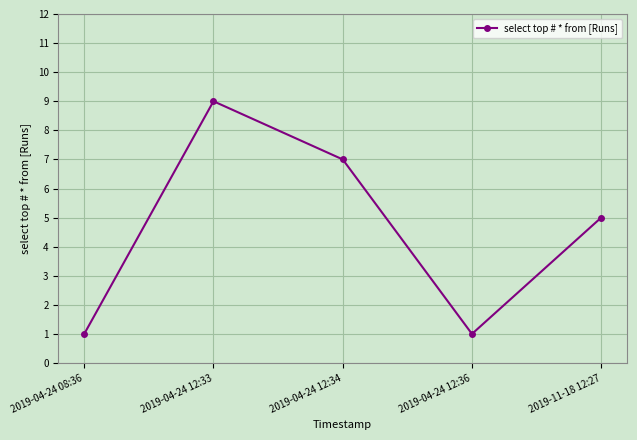

What is the smallest value displayed?

1